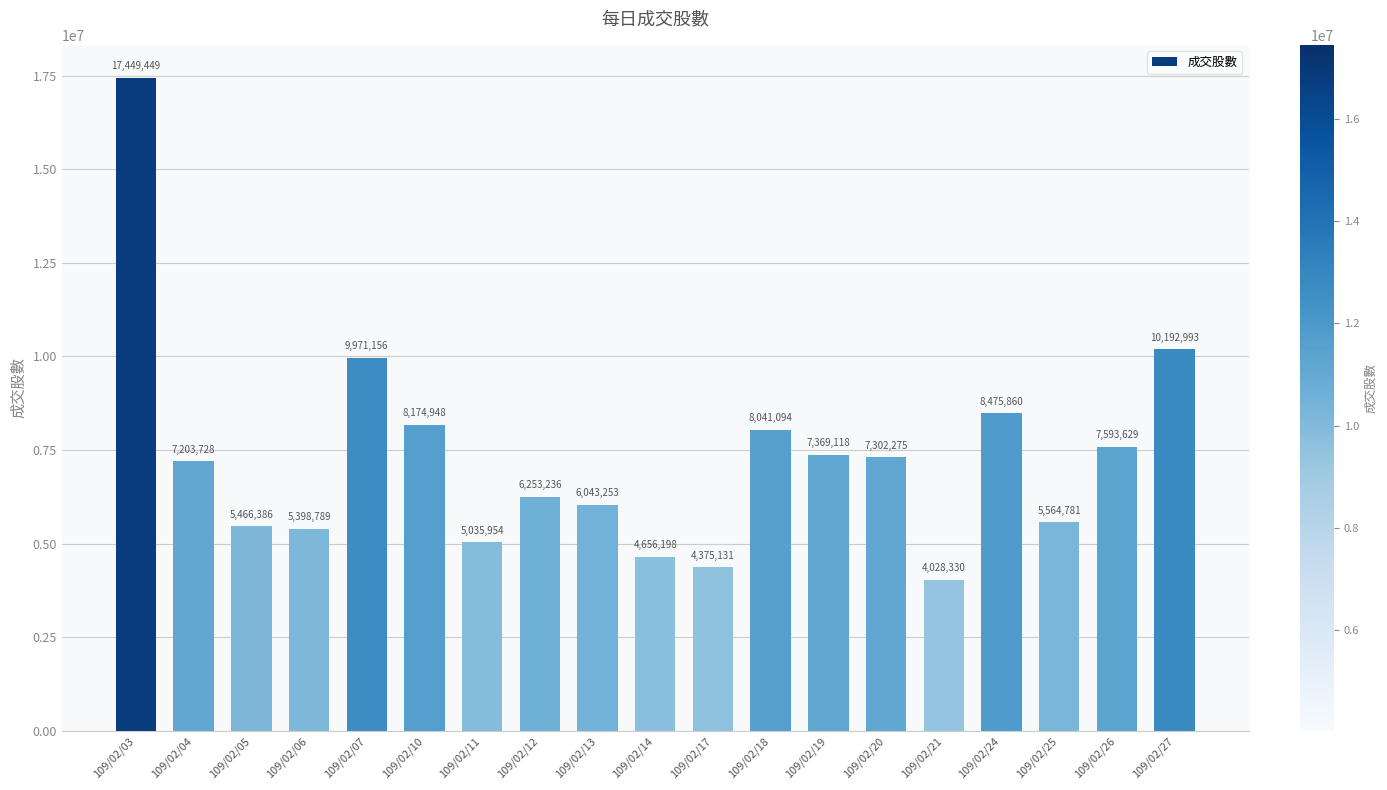

How many bars are there in total?

19